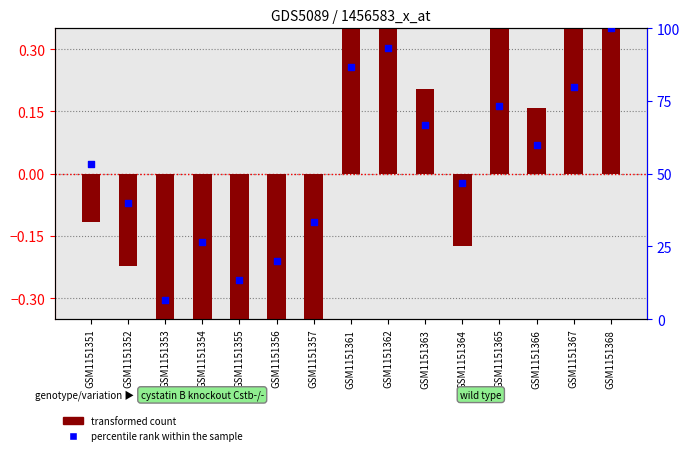

What are all the series names shown in the legend?

transformed count, percentile rank within the sample